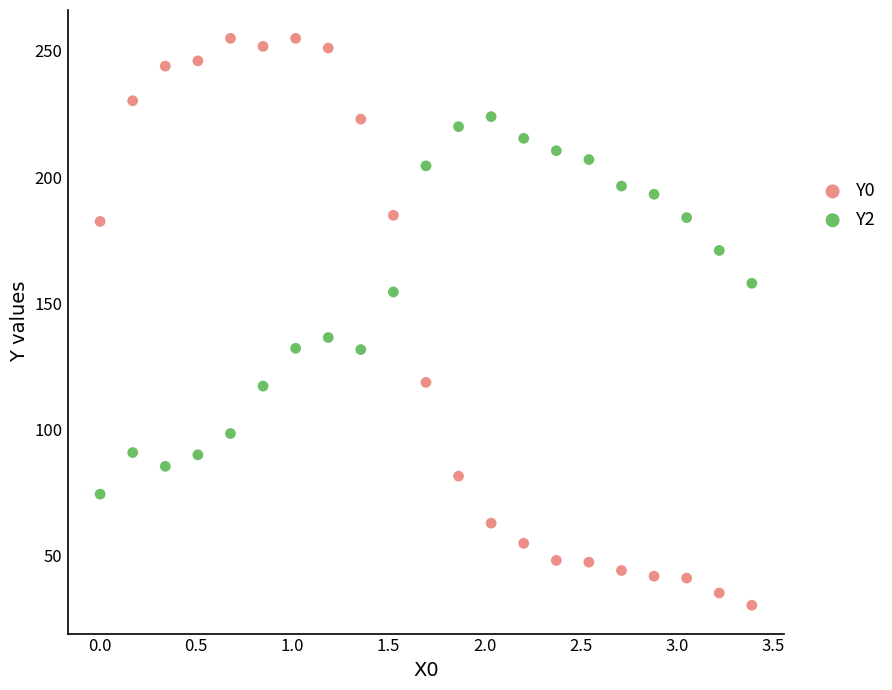

Which series contains the highest Y value?

Y0